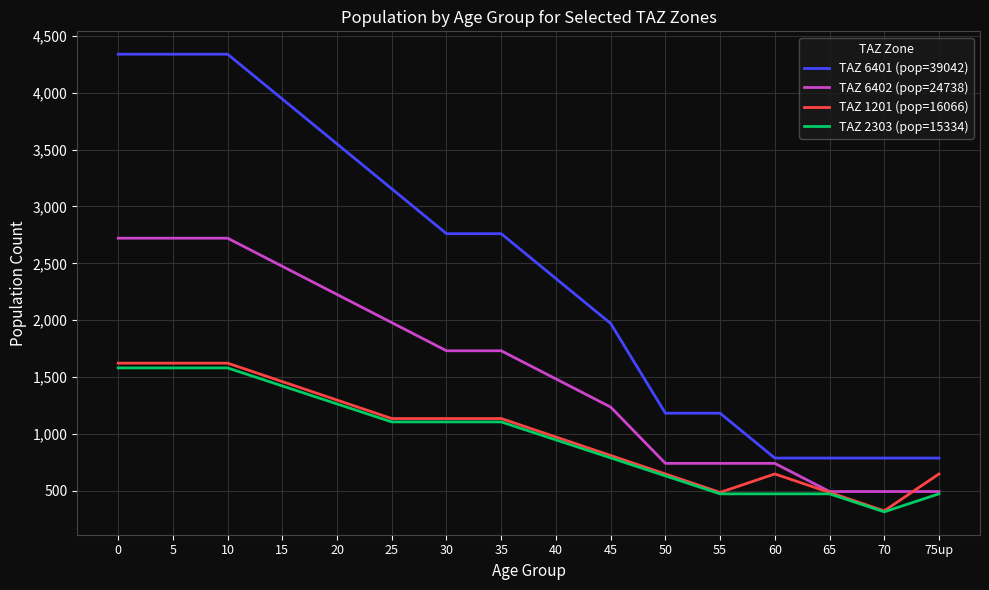

What is the sum of the TAZ 2303 (pop=15334) values at 0 and 25?

2687.3